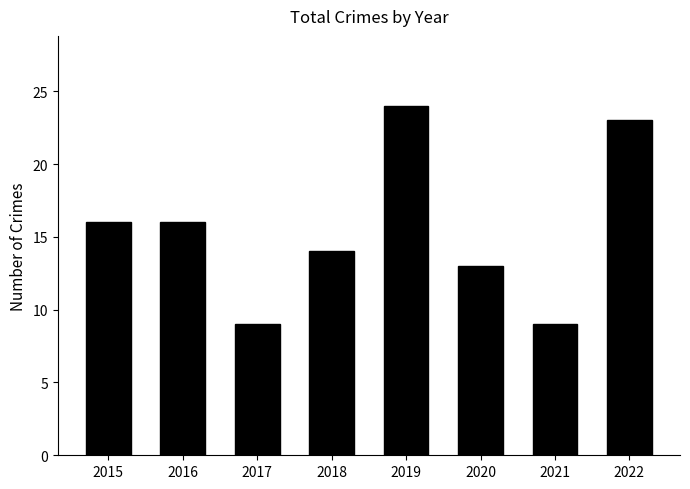

How many data points are less than 16?

4